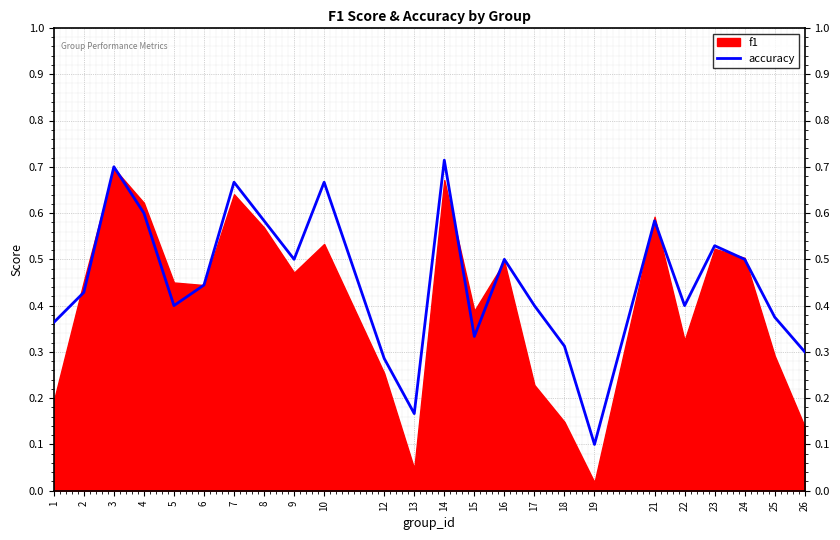

Where is the data nearest to the value 0?

19